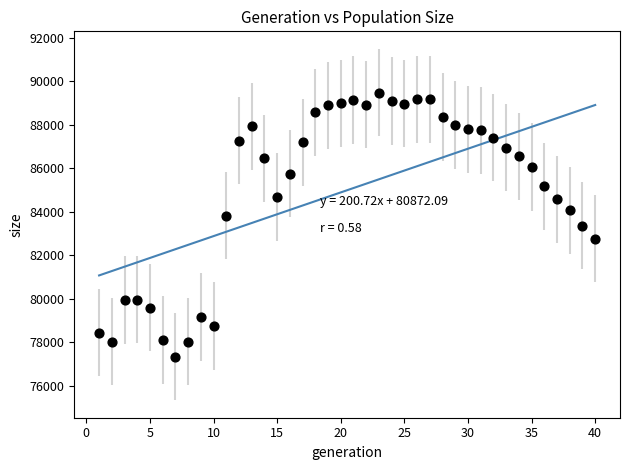

What is the range of Y values (max minus min)?

12126